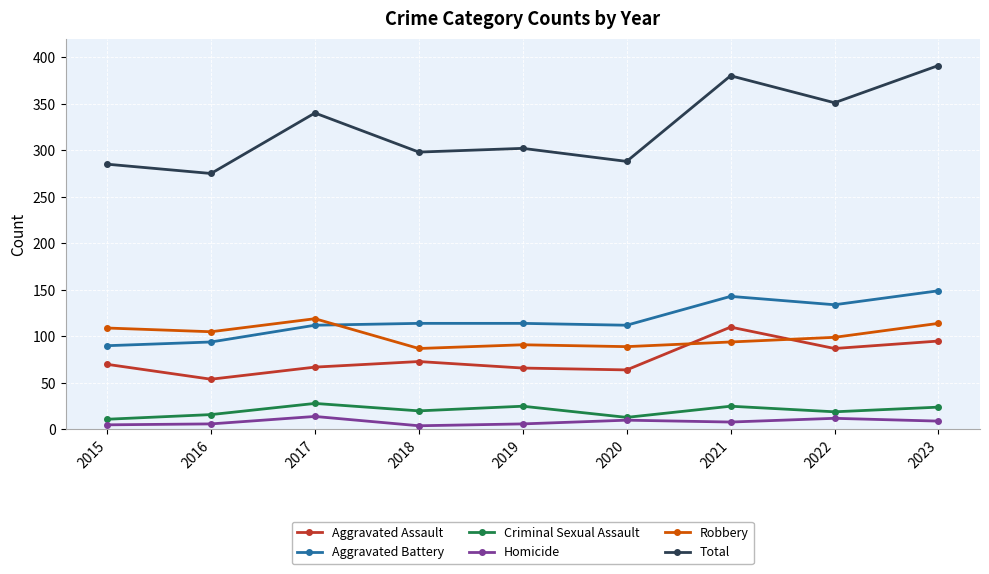

What is the total value across all series at 2019?

604